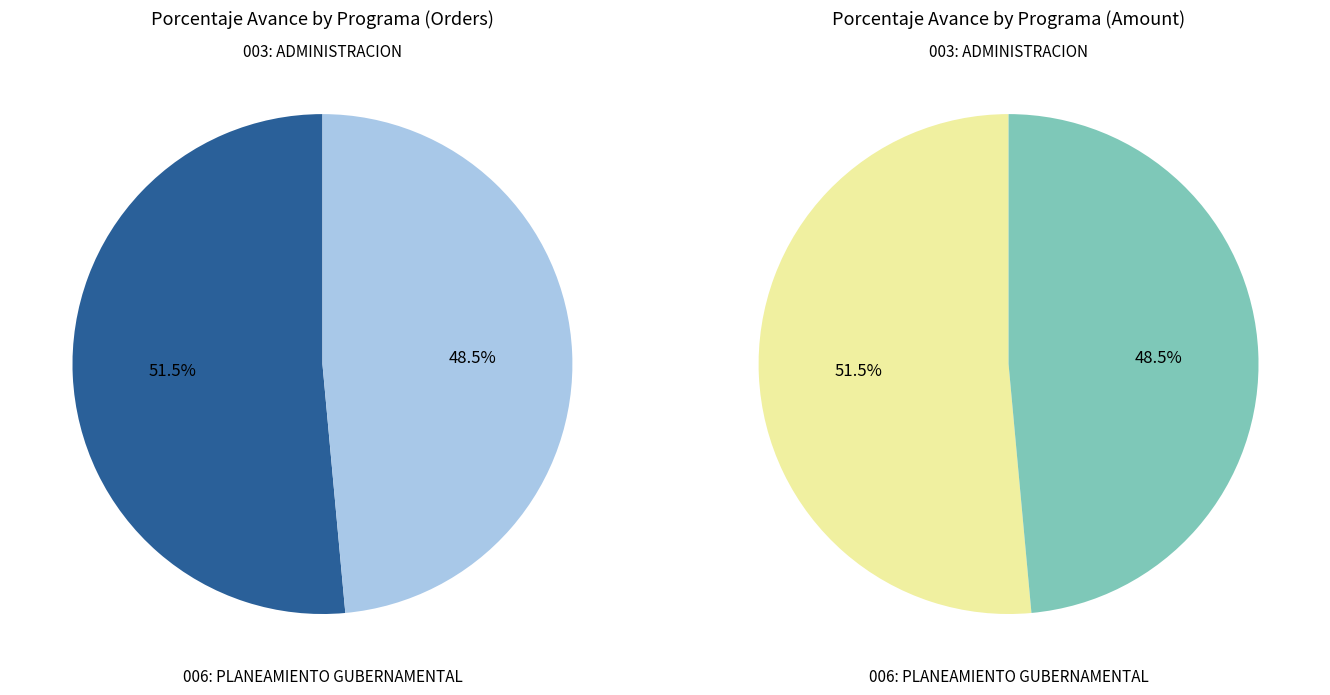

To the nearest percent, what is the average slice percentage?

50%